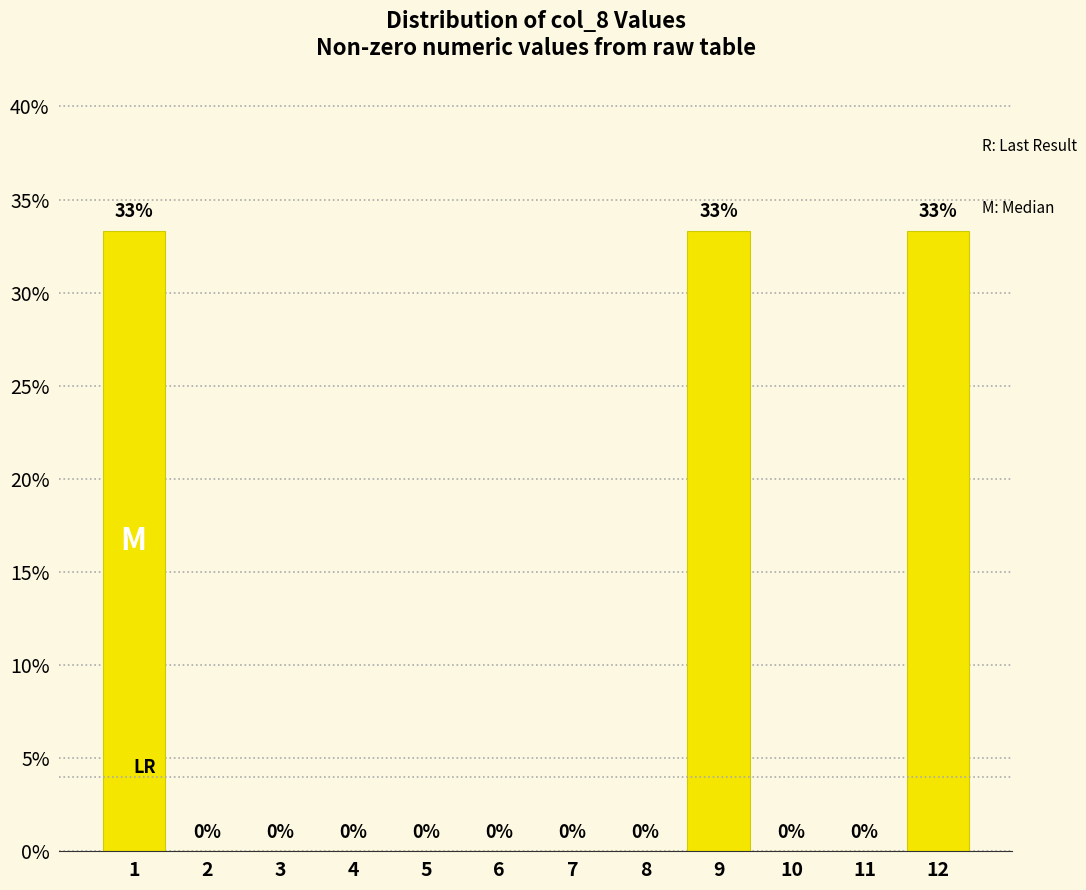

What is the maximum value shown in the chart?

33.3